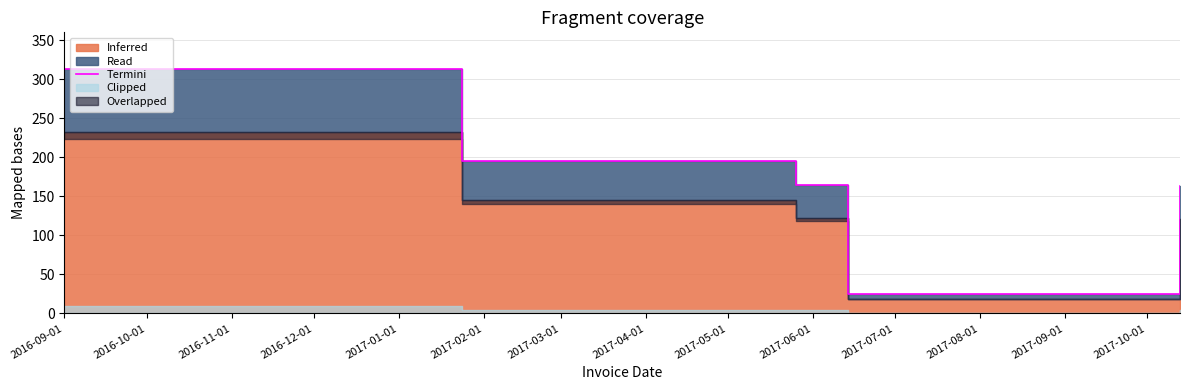

Which has a higher value, 2016-11-01 or 2017-01-01?

2016-11-01